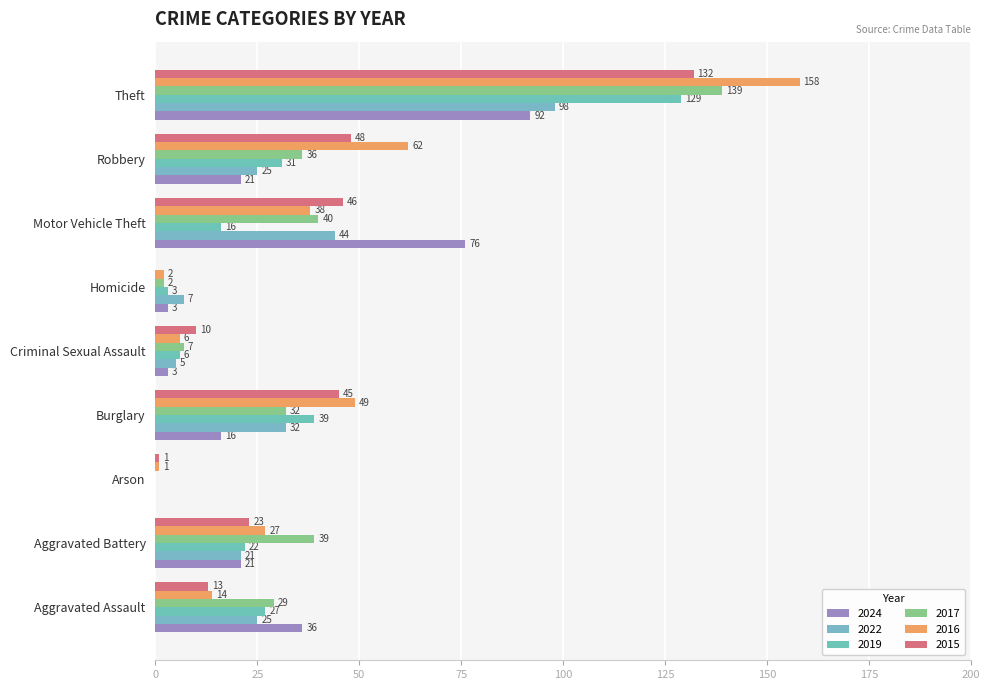

What is the average value of the 2017 series?

36